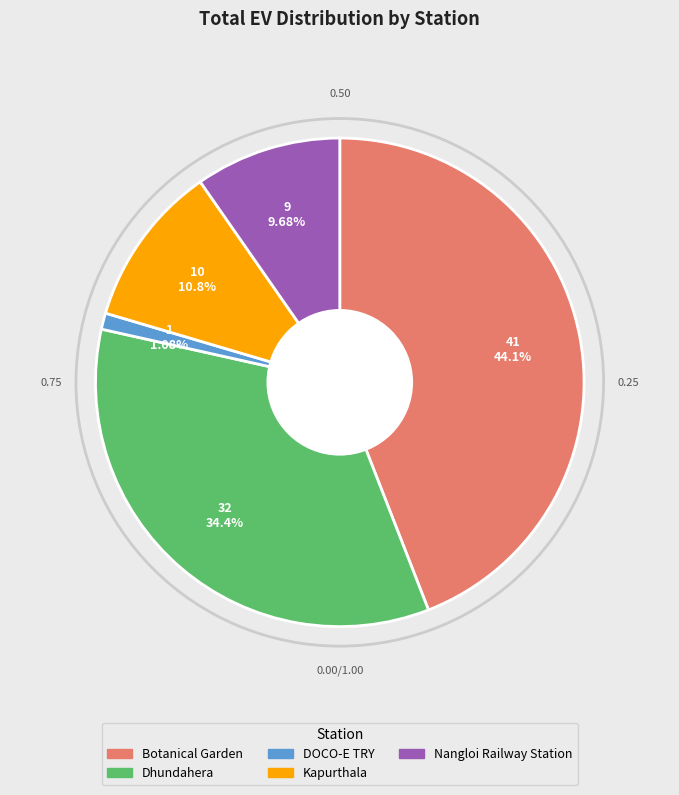

Is there a majority slice in this chart?

No